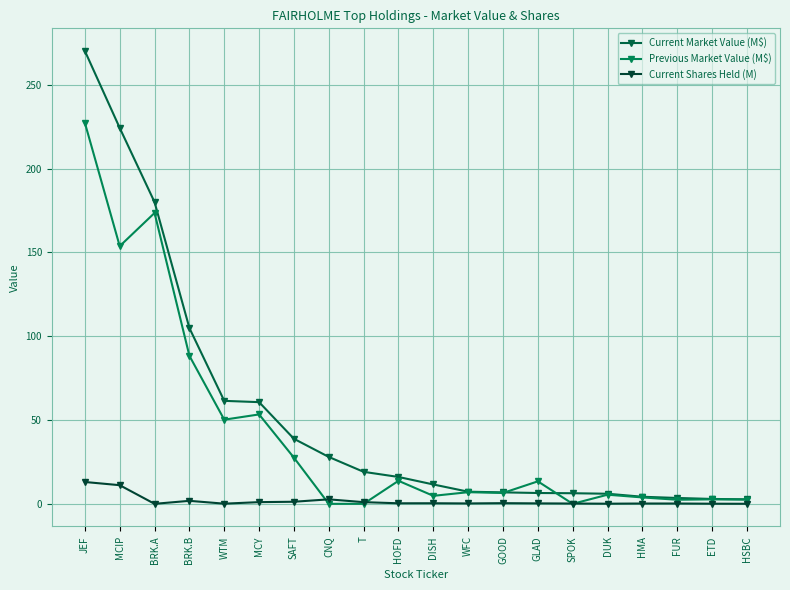

Rank the series at WFC from highest to lowest value.

Current Market Value (M$), Previous Market Value (M$), Current Shares Held (M)